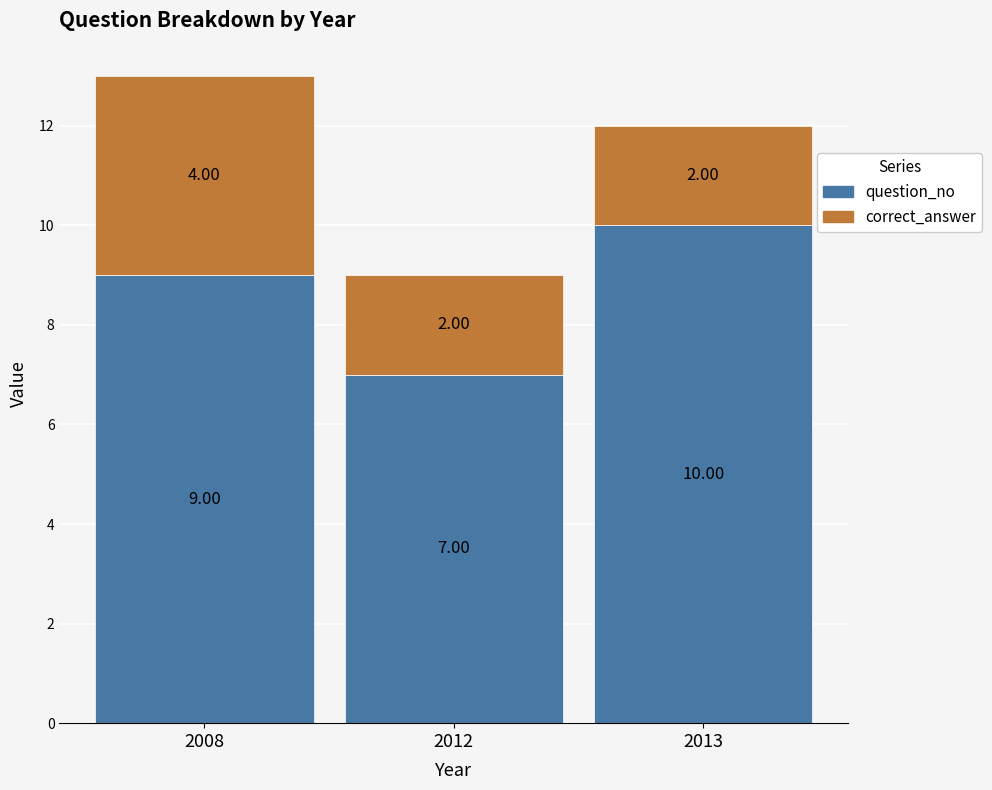

At which category is the sum across all series the highest?

2008